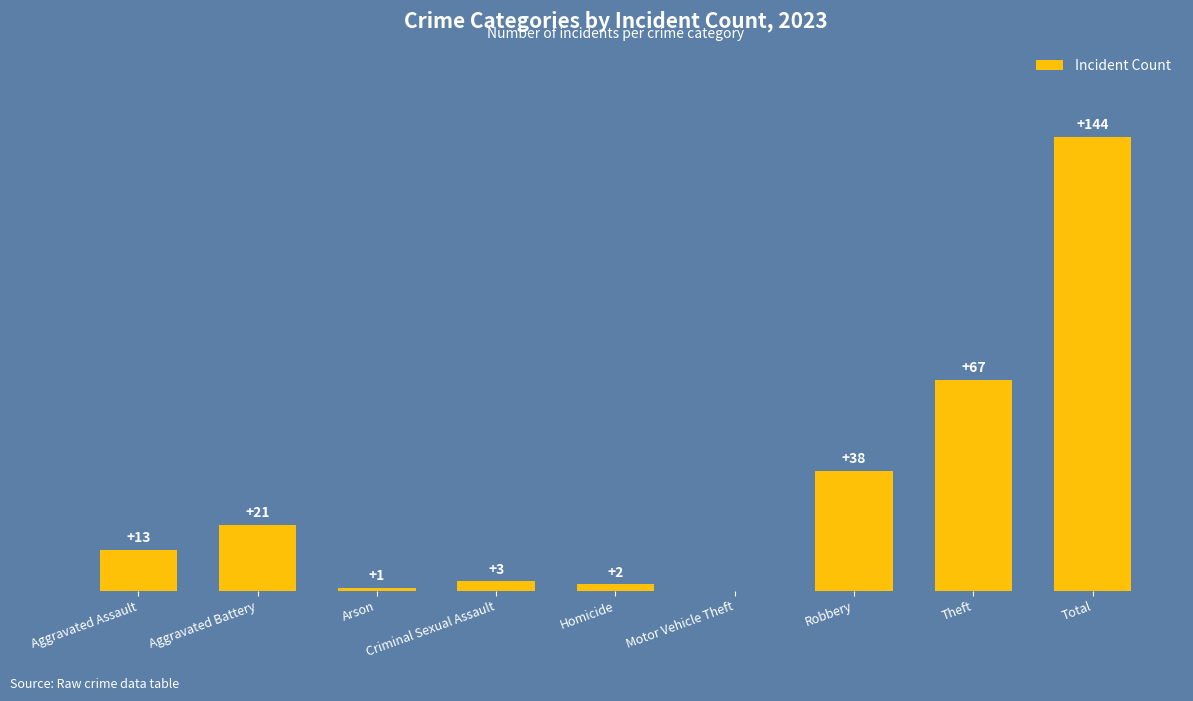

Are the bars horizontal?

No